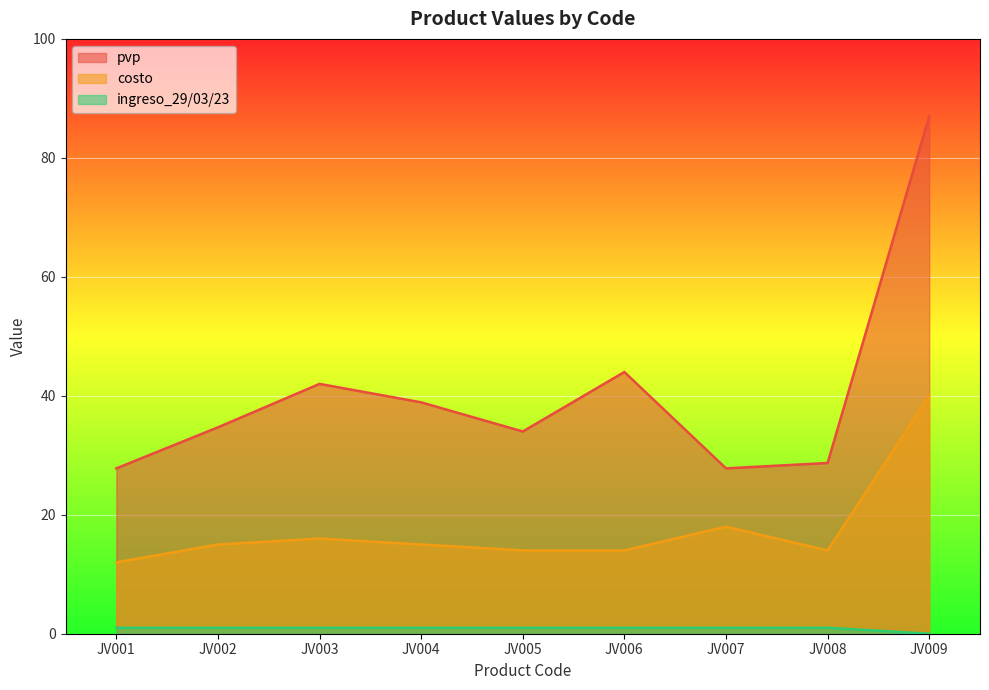

Is the value of pvp at JV004 greater than the value of ingreso_29/03/23 at JV007?

Yes